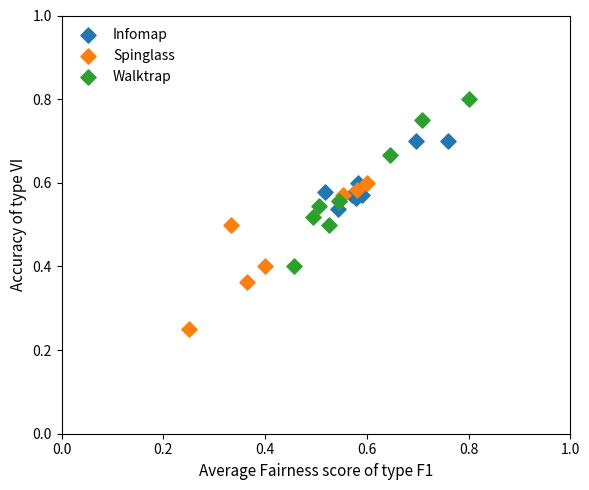

Which series contains the highest Y value?

Walktrap